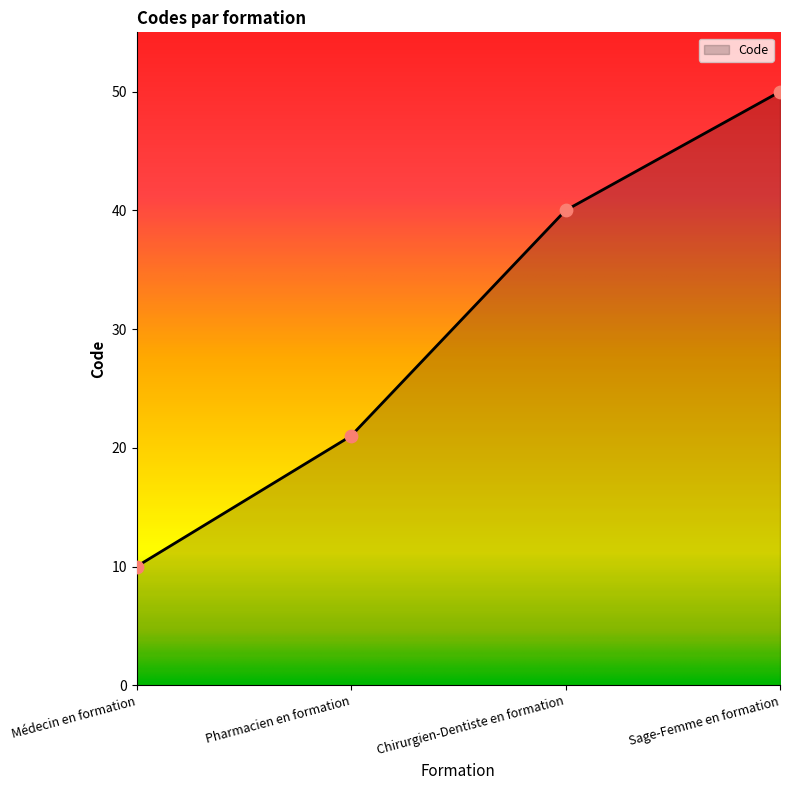

What is the ratio of the value at Pharmacien en formation to the value at Chirurgien-Dentiste en formation?

0.5